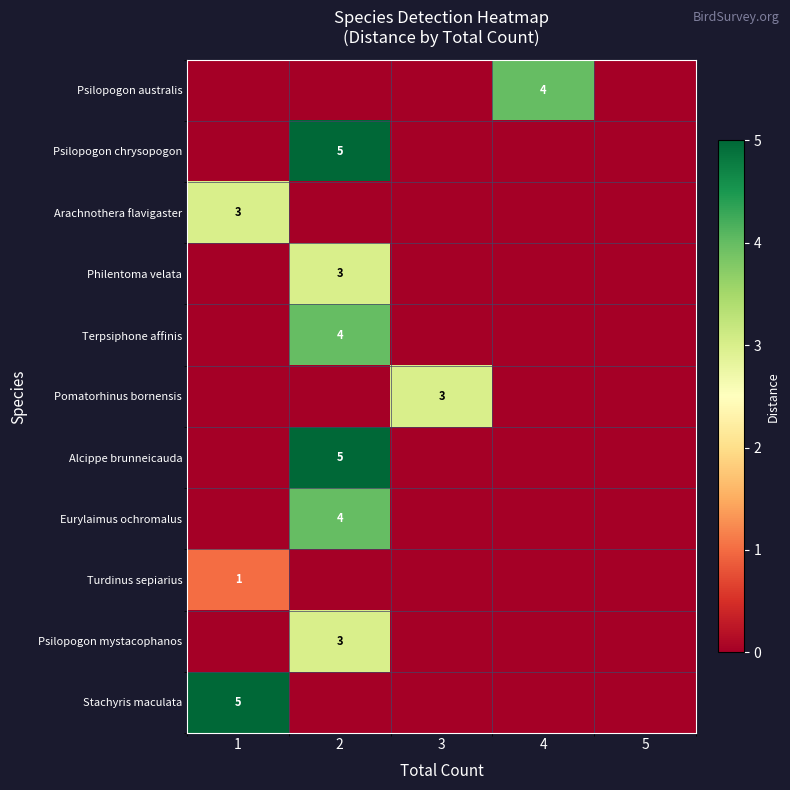

Is it true that Psilopogon chrysopogon equals 5 at 2?

True